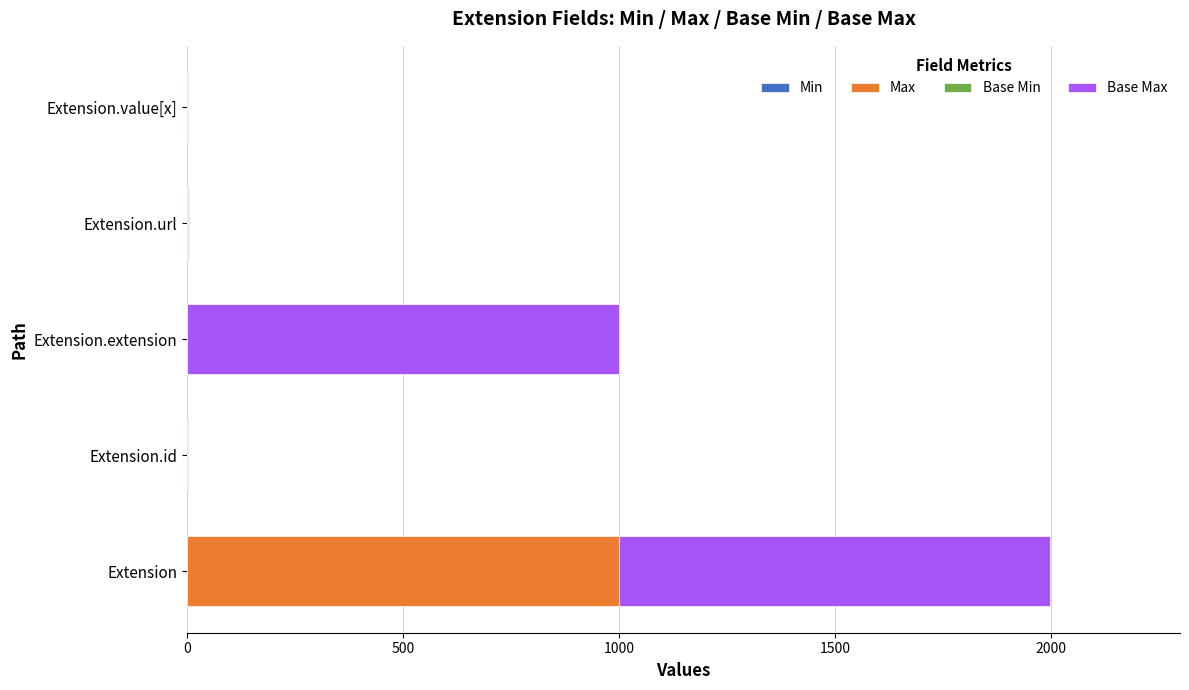

What is the total value across all series at Extension.extension?

999